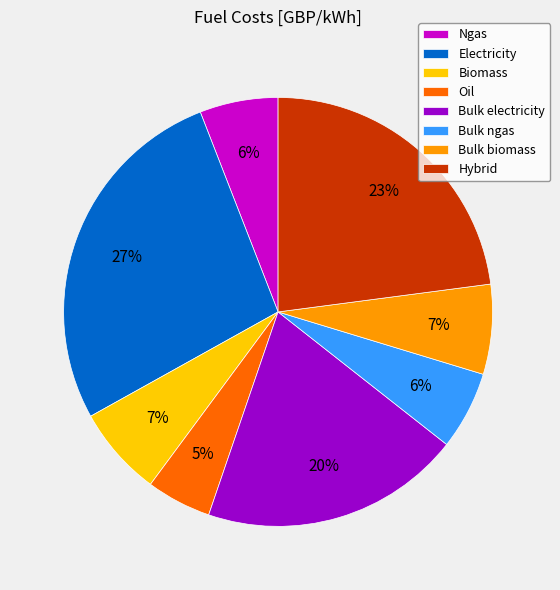

To the nearest percent, what is the difference between the Oil and Biomass slice percentages?

2%